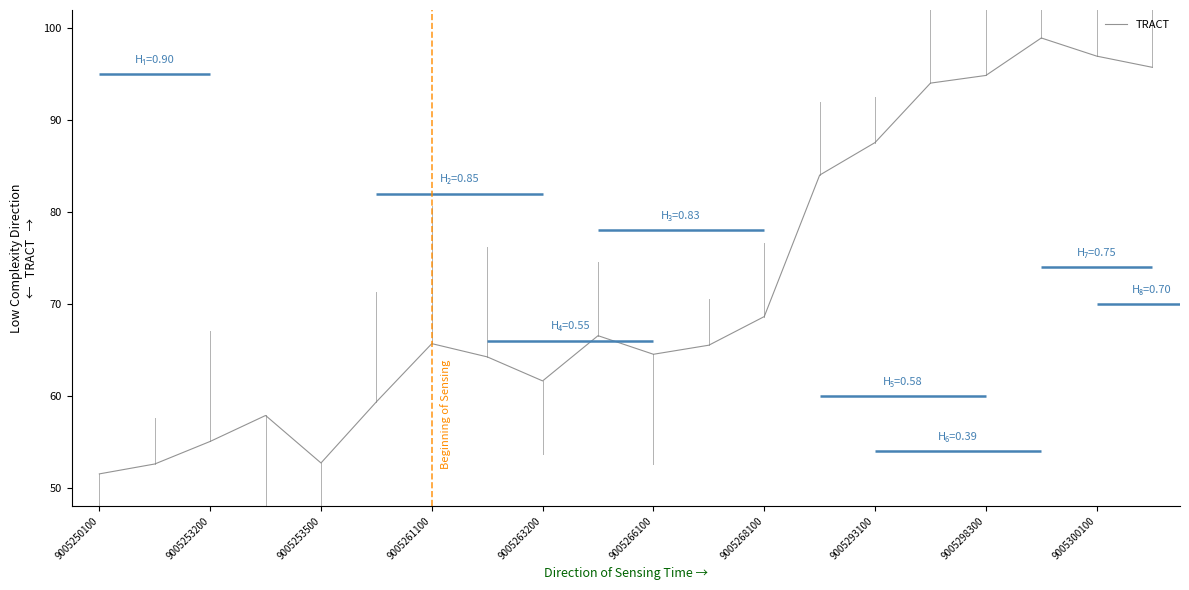

What is the minimum value for TRACT?

51.5